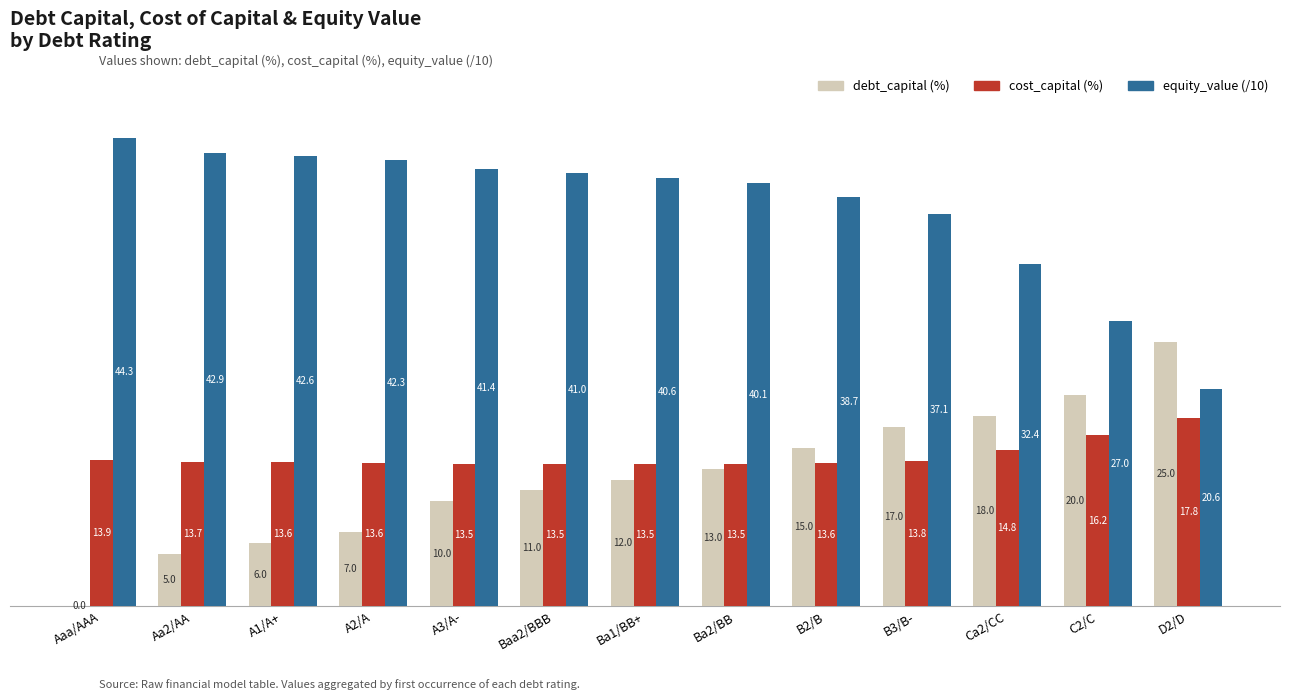

Is it true that cost_capital (%) equals 21.8 at B2/B?

False